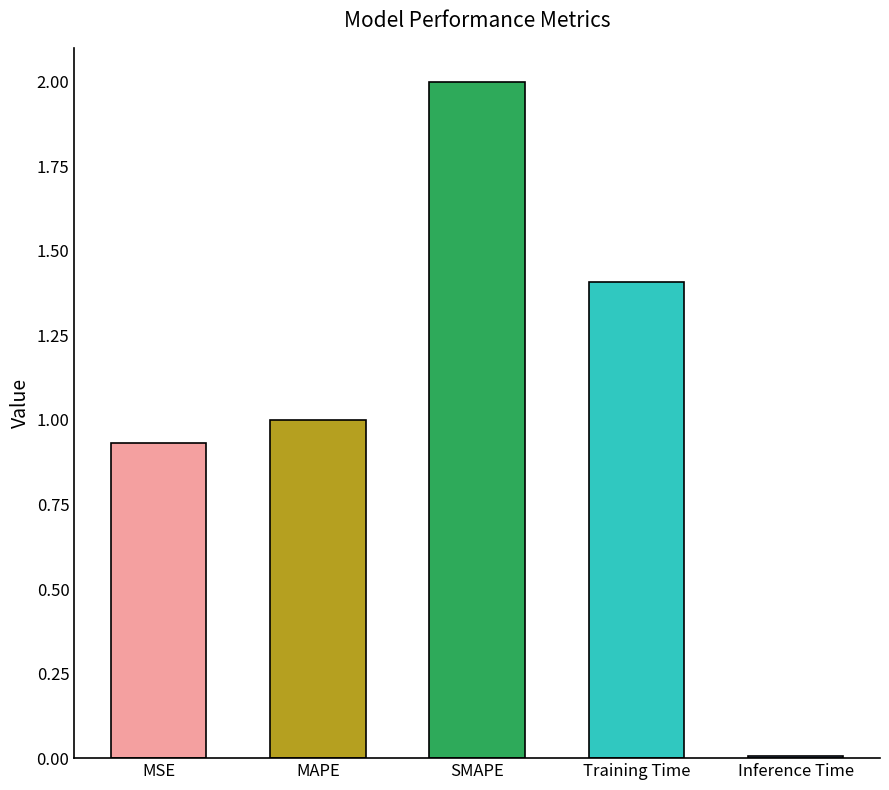

What is the change in value from MSE to MAPE?

+0.1